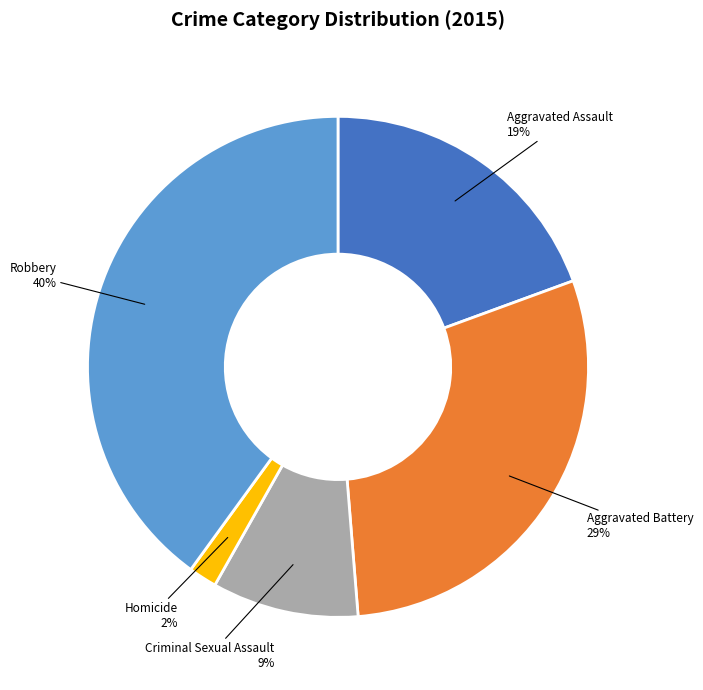

Do Robbery and Criminal Sexual Assault together represent more than half of the pie?

No